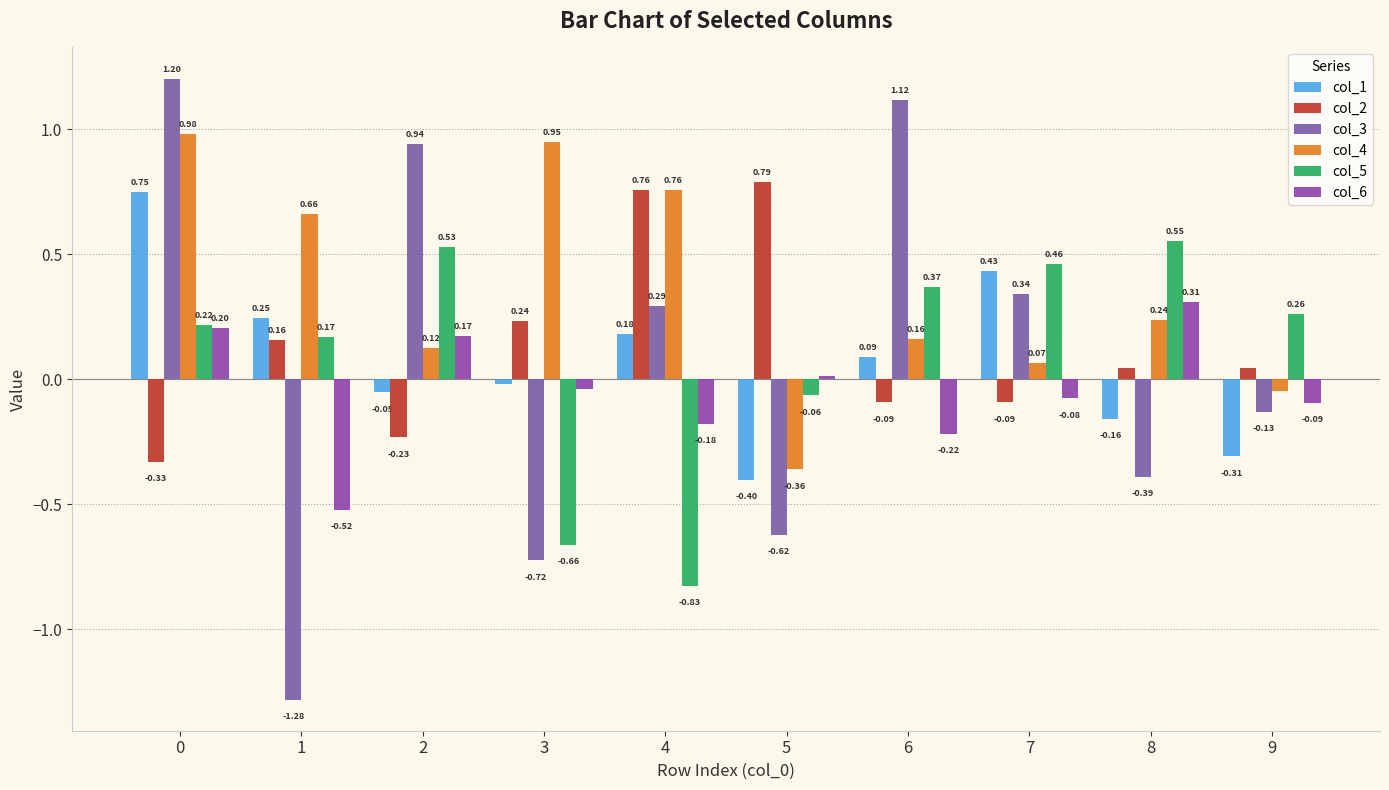

True or false: col_5 has a value of 0.8 at 7.

False